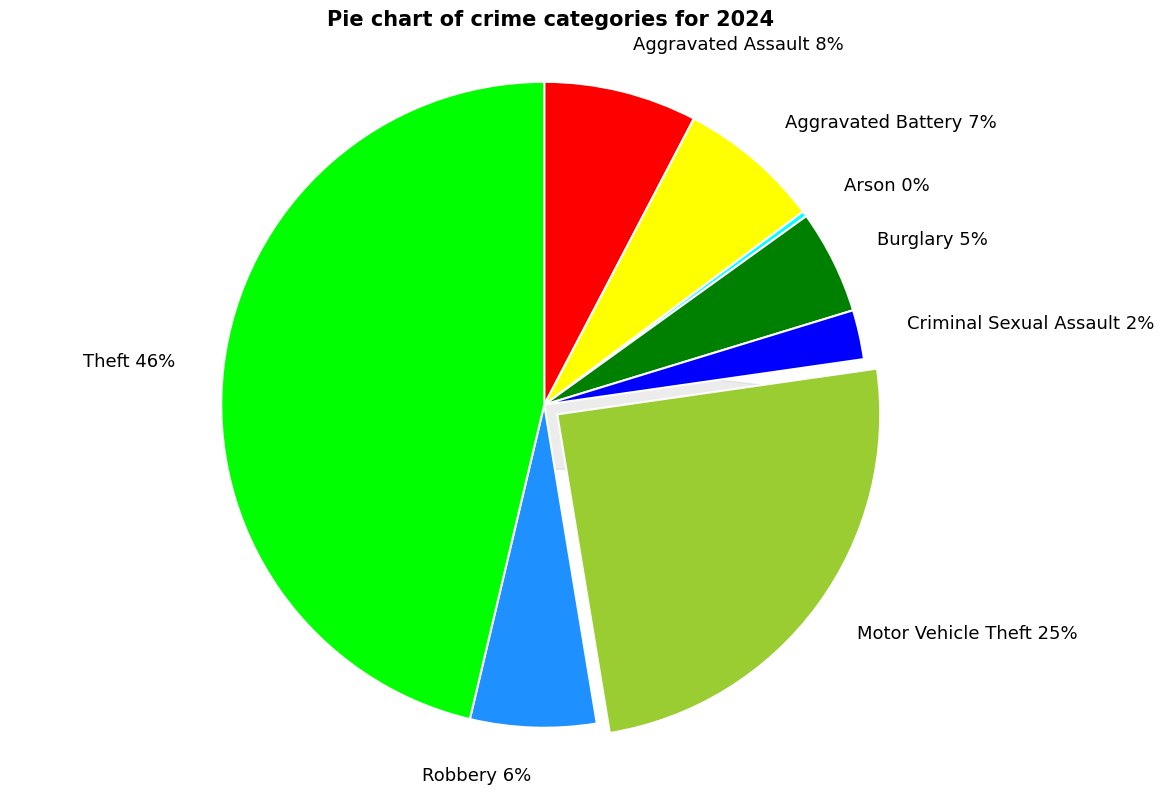

Which has a higher value, Aggravated Battery or Criminal Sexual Assault?

Aggravated Battery